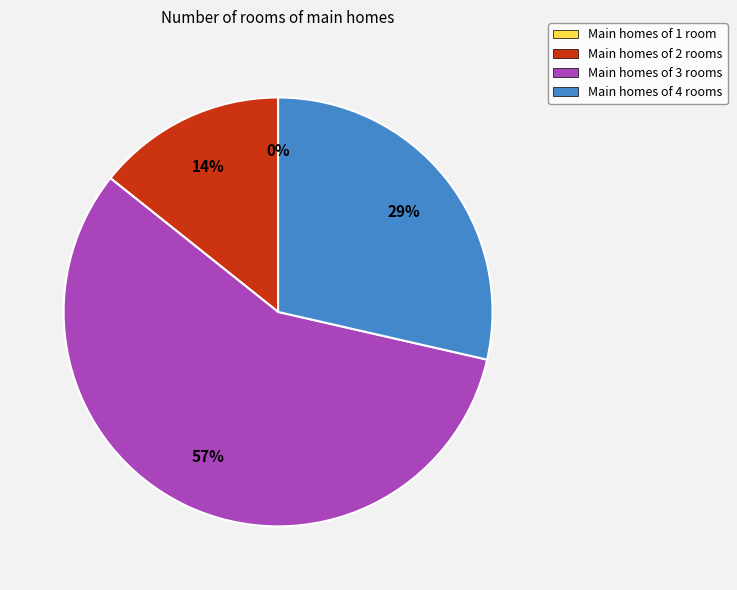

What is the total percentage of 1 and 0?

14.3%